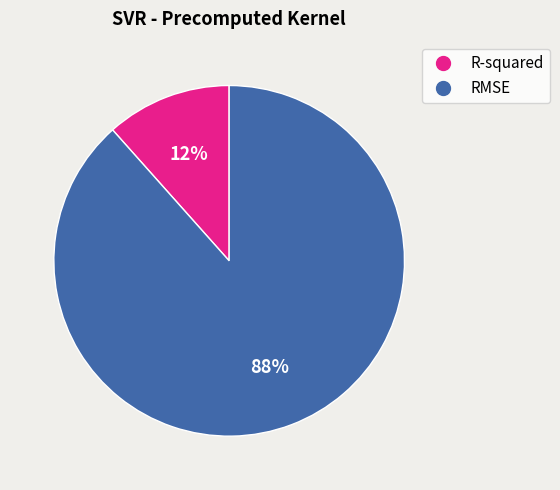

How many segments does this pie chart have?

2